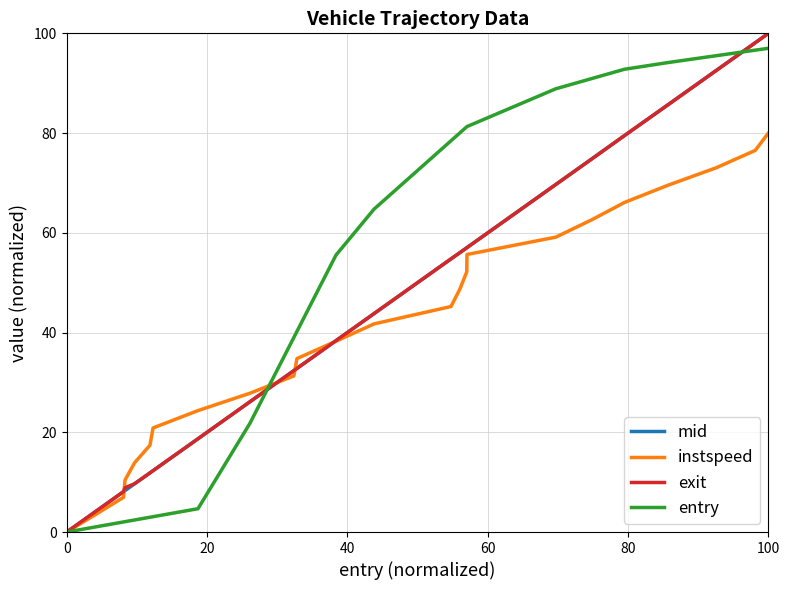

What is the highest value of the entry series?

97.0